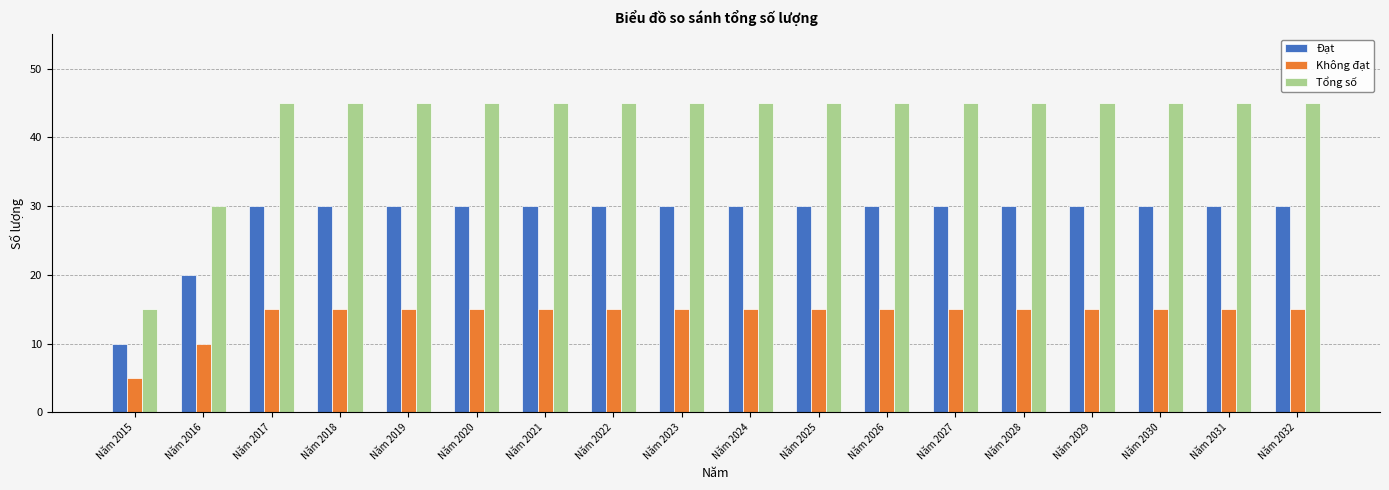

How many data points does each series have?

18